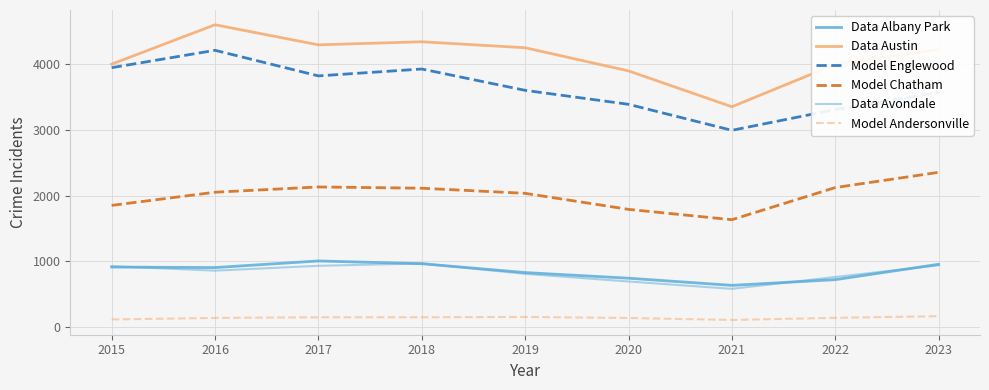

True or false: Data Albany Park and Model Andersonville cross at least once.

False